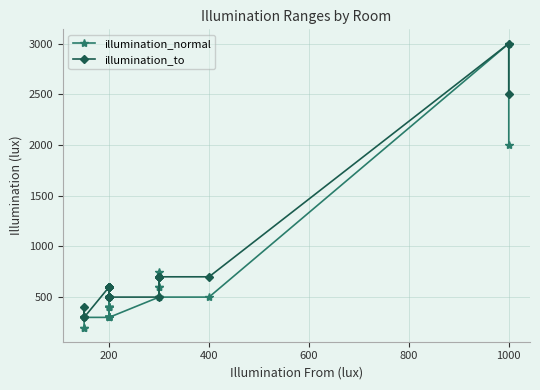

Is it true that illumination_normal equals 163 at 200?

False